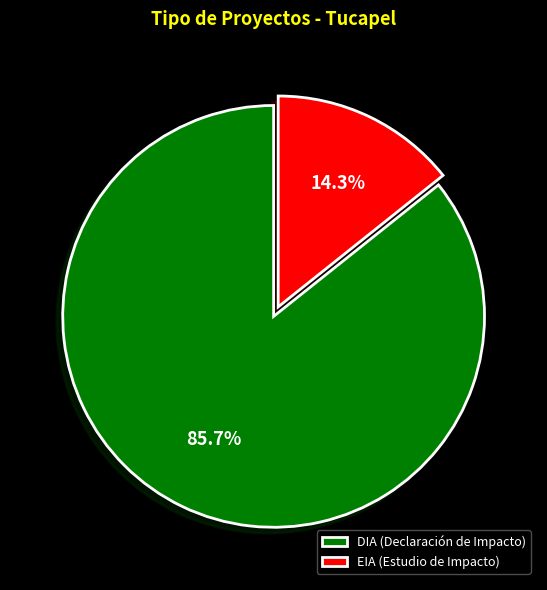

Approximately how many times larger is the value at DIA (Declaración de Impacto) compared to EIA (Estudio de Impacto)?

6.0